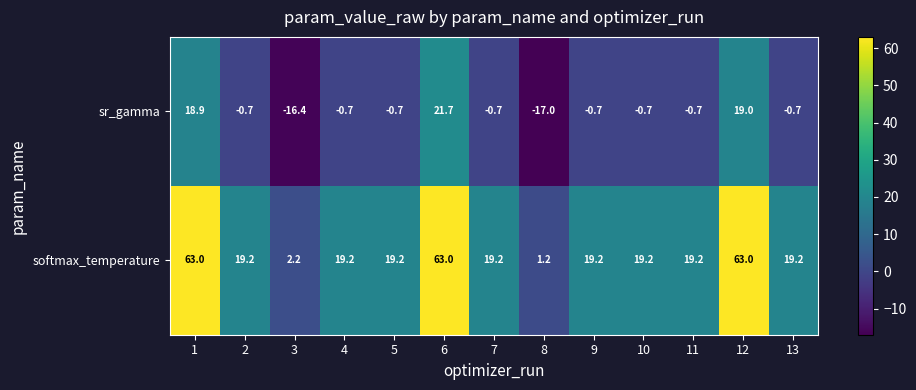

Which series has the widest spread of values?

softmax_temperature